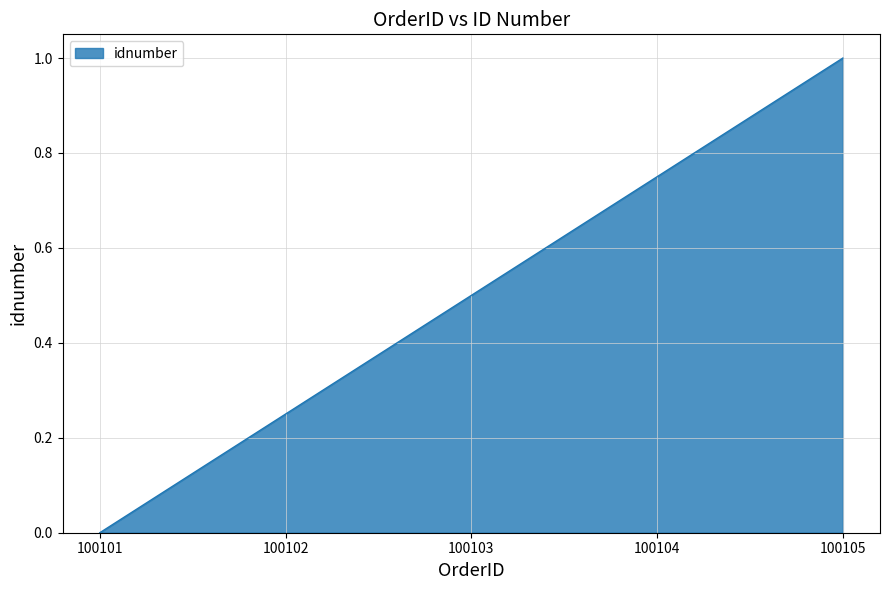

At which label is the value closest to 0?

100101